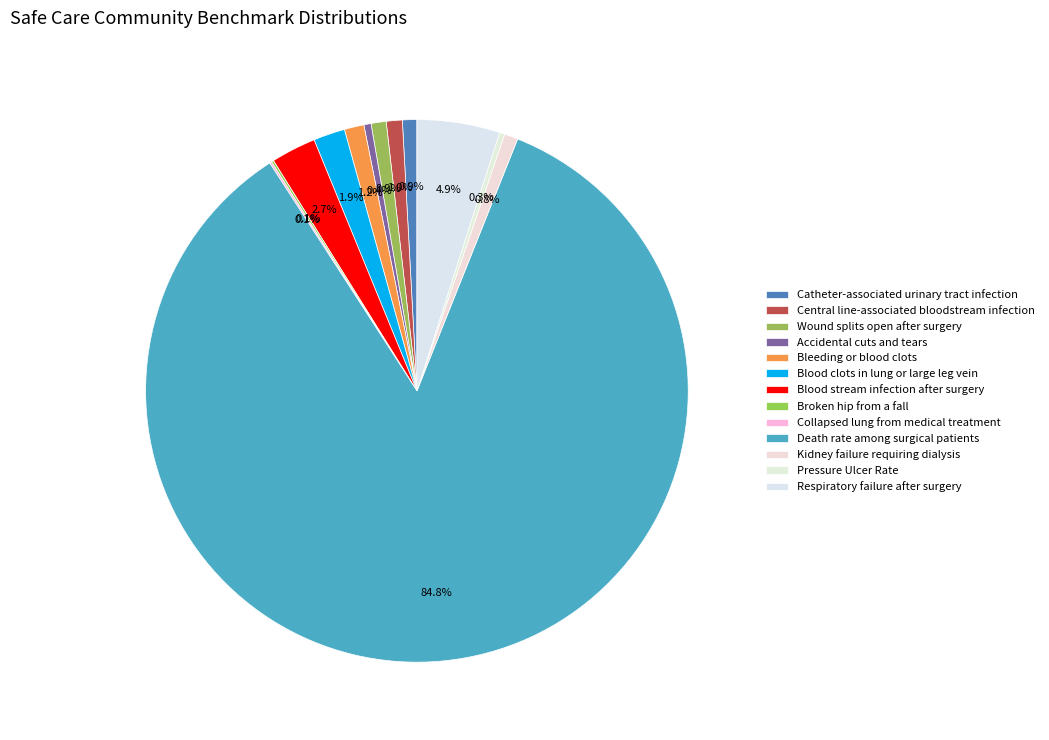

How many segments does this pie chart have?

13